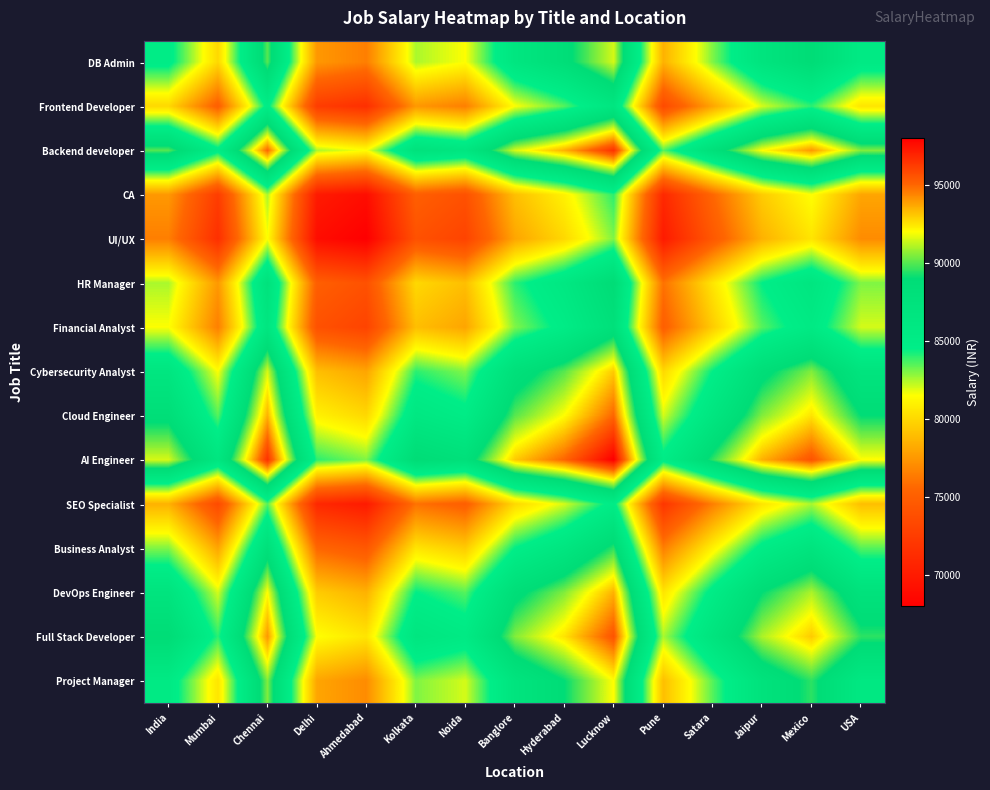

At Banglore, list the series in order from largest to smallest.

AI Engineer, Backend developer, Full Stack Developer, Cloud Engineer, DevOps Engineer, Cybersecurity Analyst, Project Manager, DB Admin, Business Analyst, HR Manager, Financial Analyst, Frontend Developer, SEO Specialist, CA, UI/UX